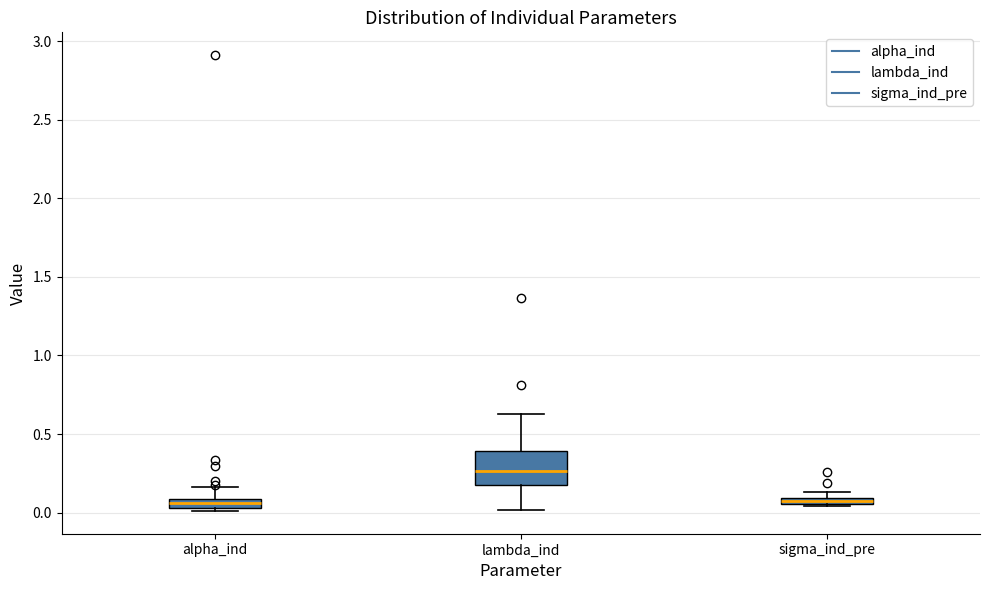

Which box is the tallest, from its lower edge to its upper edge?

lambda_ind